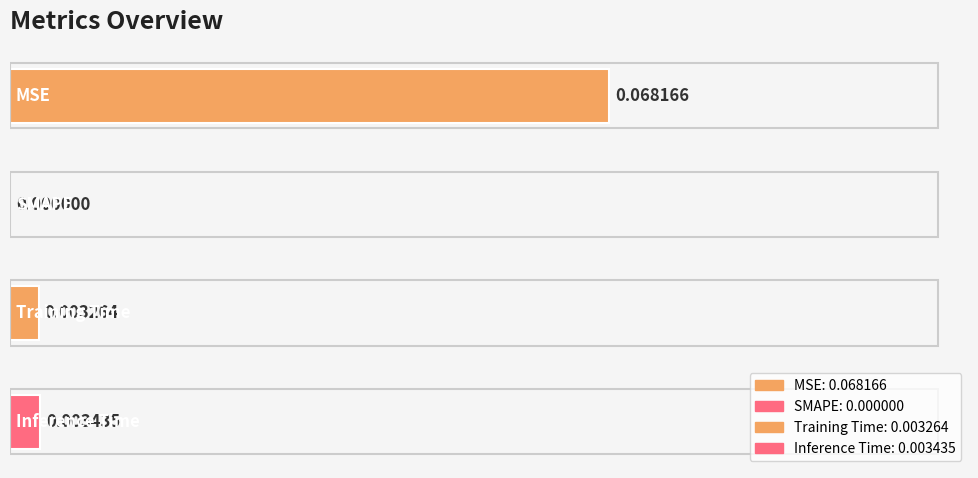

True or false: the data shows -0.0 at SMAPE.

False